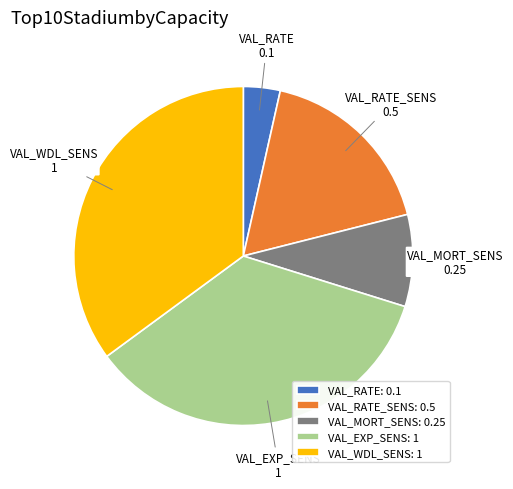

Does VAL_RATE_SENS account for over 50% of the chart?

No